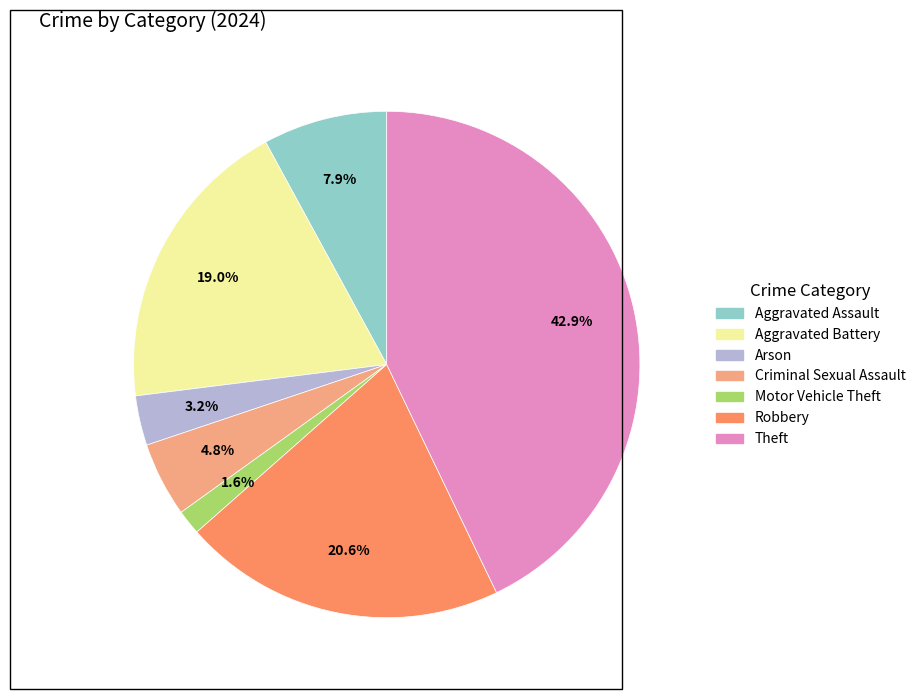

Does any single category account for the majority?

No